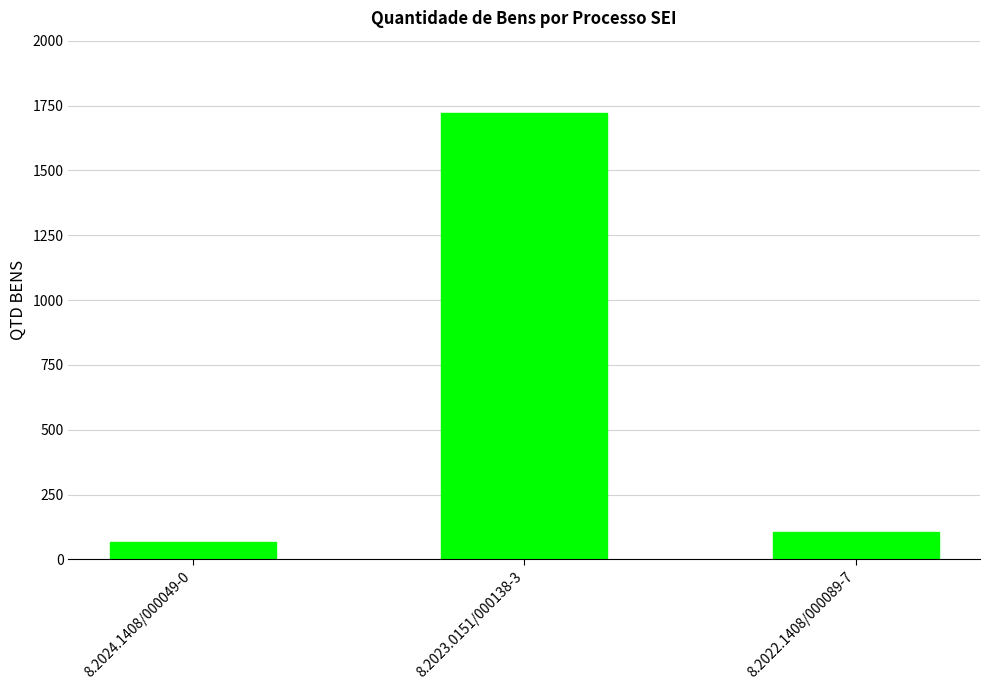

What is the label of the 1st bar from the right?

8.2022.1408/000089-7